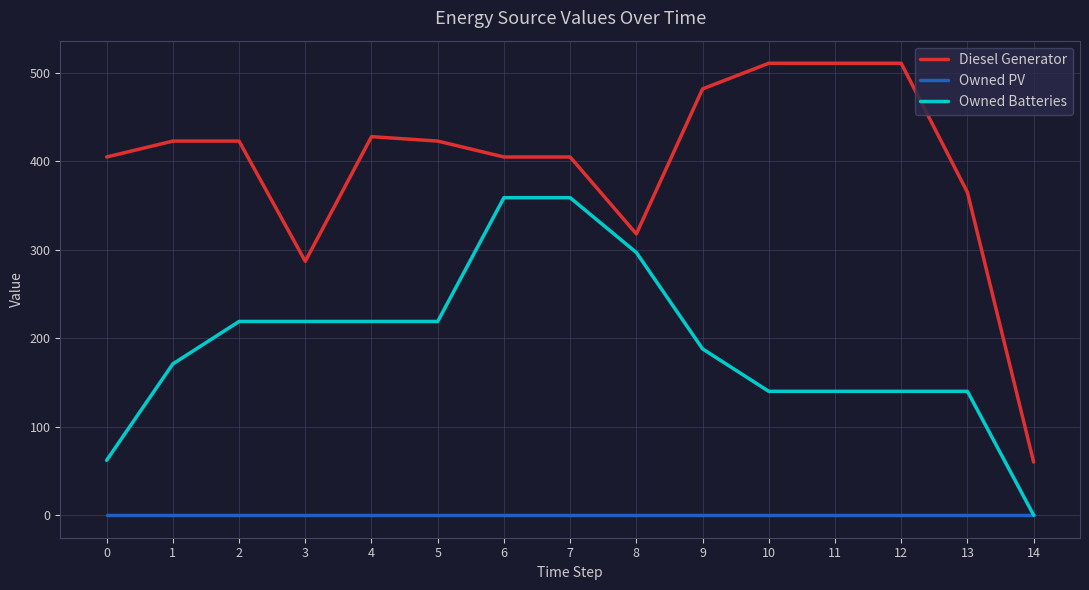

What is the total value across all series at 7?

764